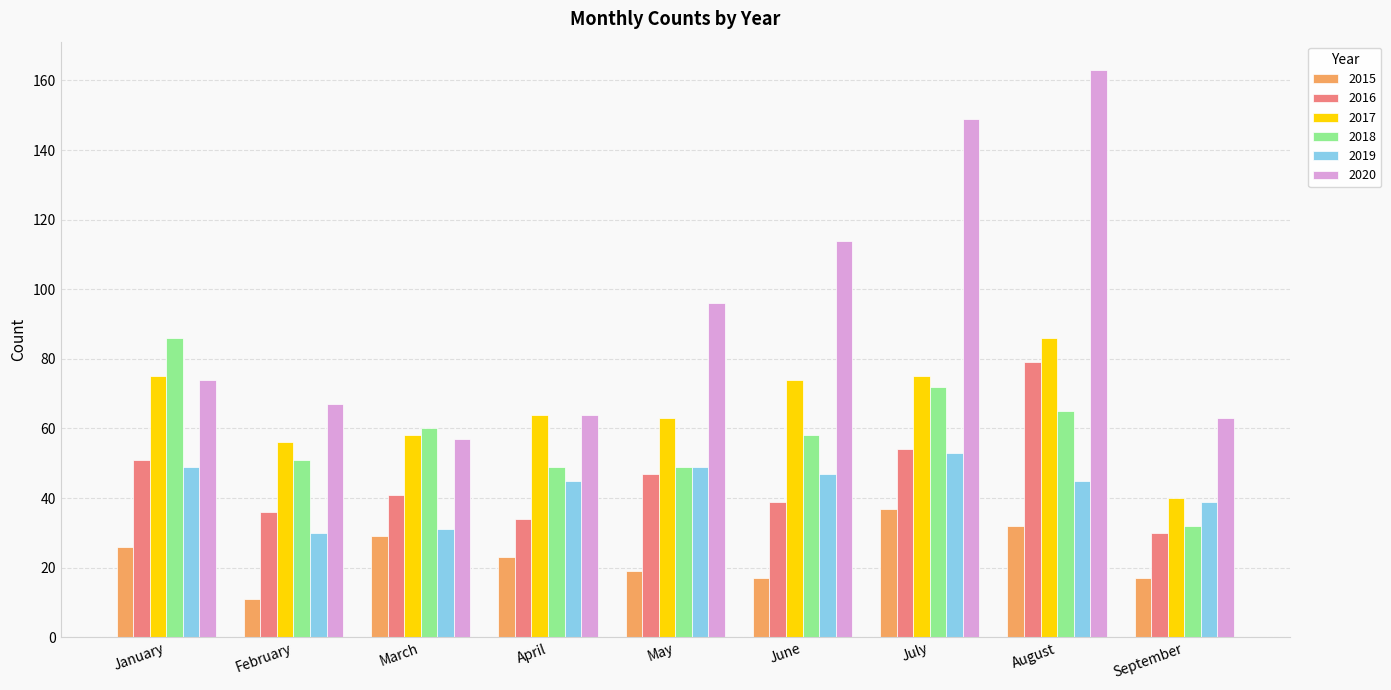

What is the highest value of the 2017 series?

86